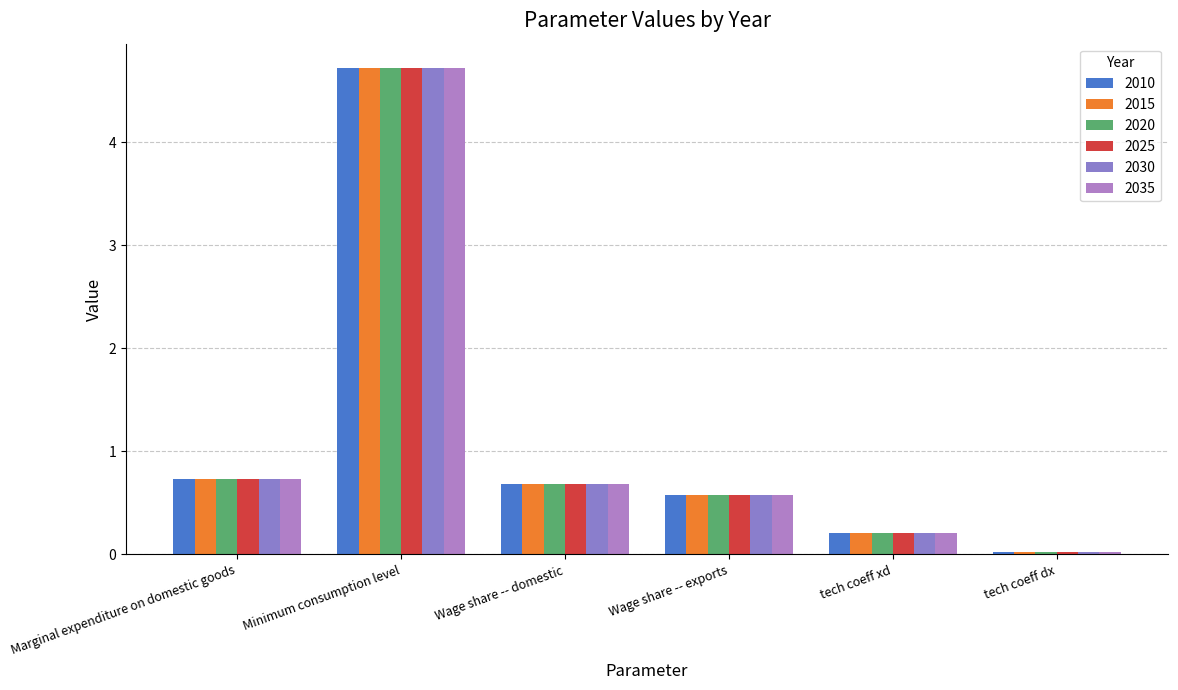

Count the number of categories in the chart.

6